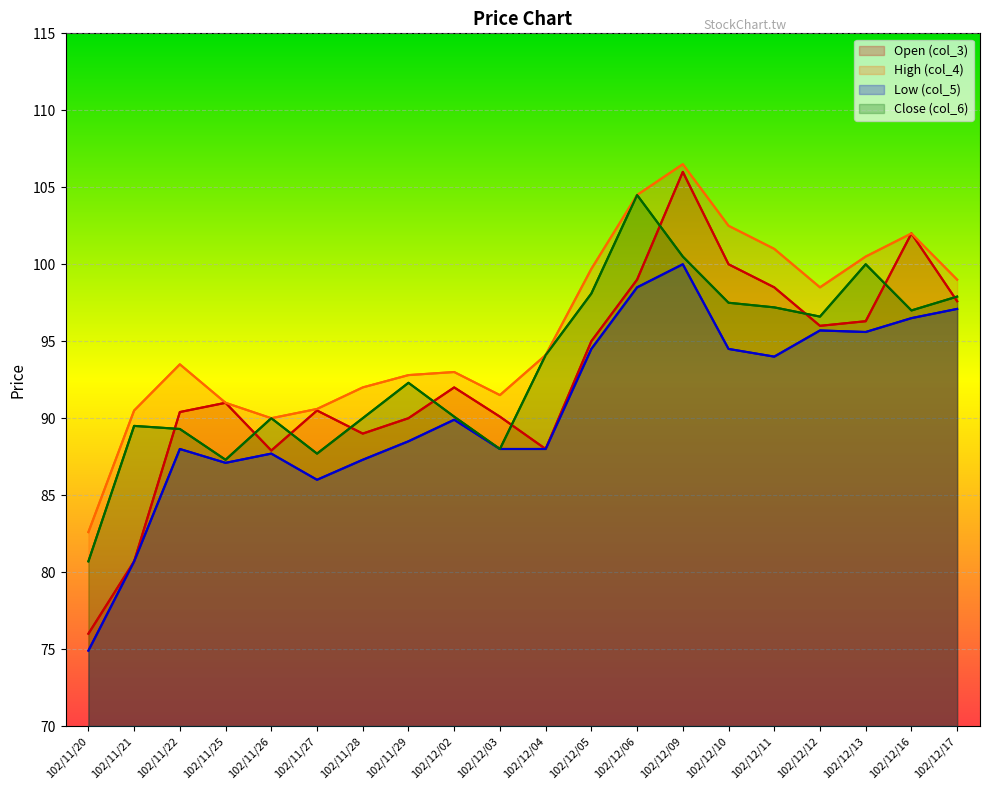

What is the difference between the col_5 values at 102/11/20 and 102/11/28?

12.4